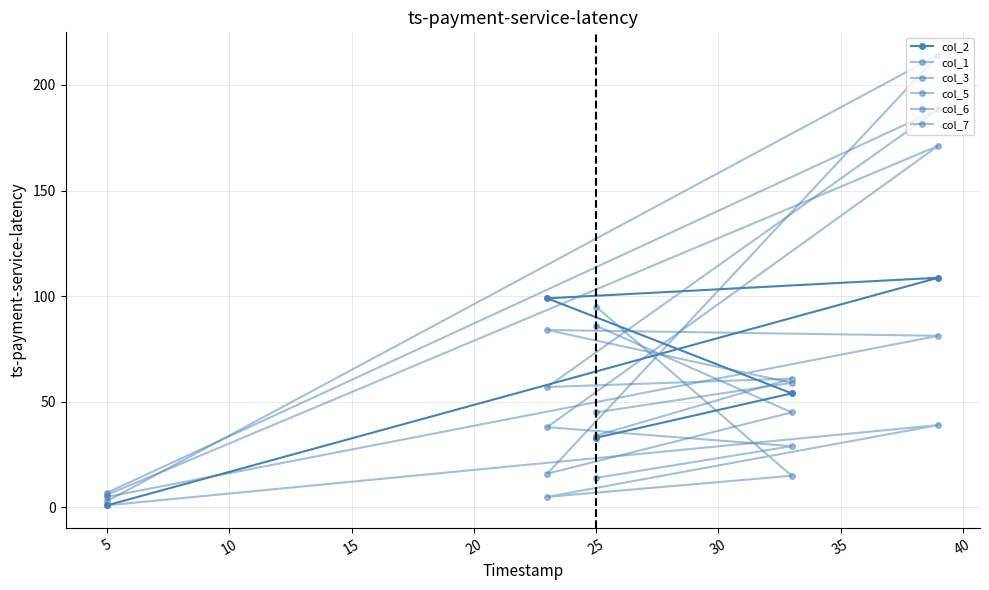

True or false: col_7 and col_6 intersect in this chart.

True